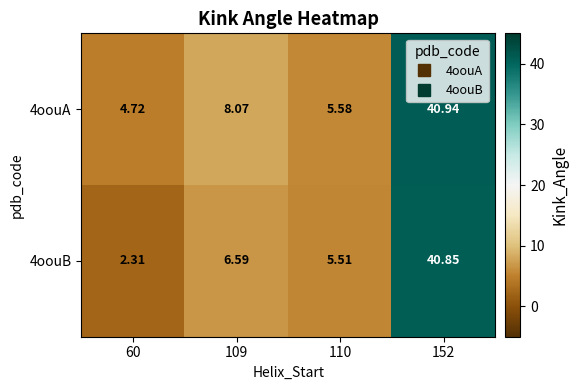

Is the value of 4oouA at 60 greater than the value of 4oouB at 110?

No